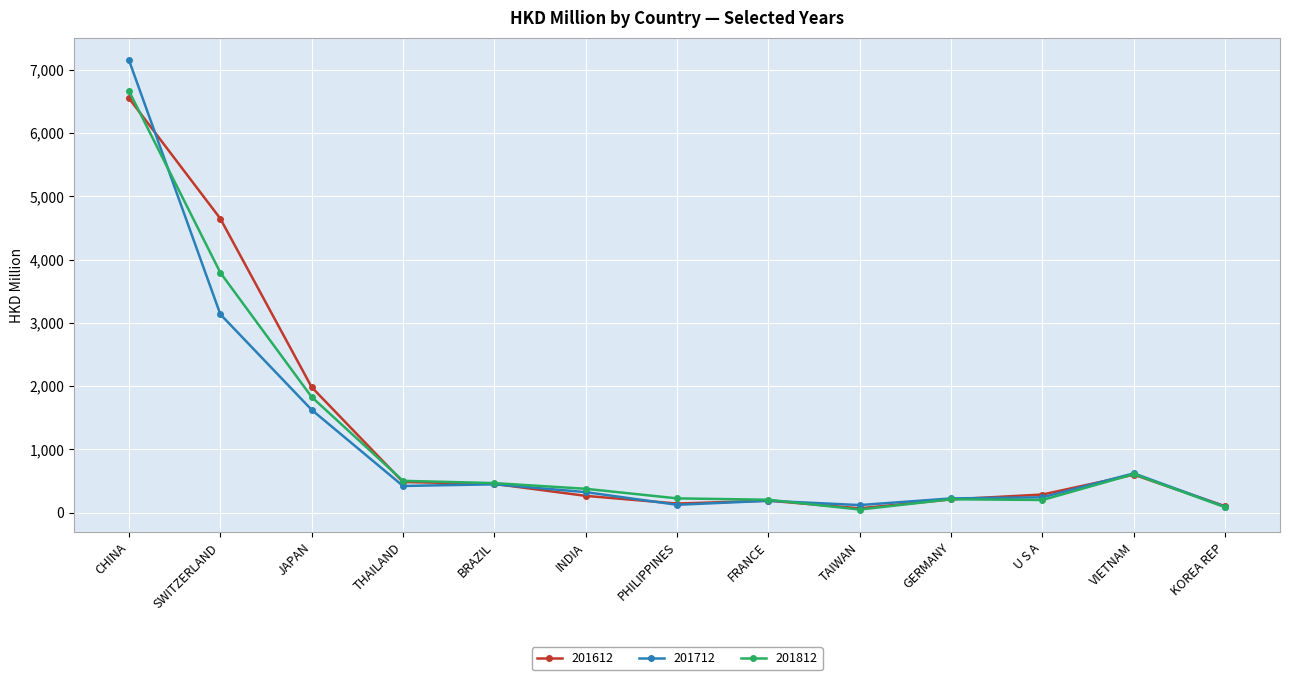

At which label does 201712 reach its peak?

CHINA